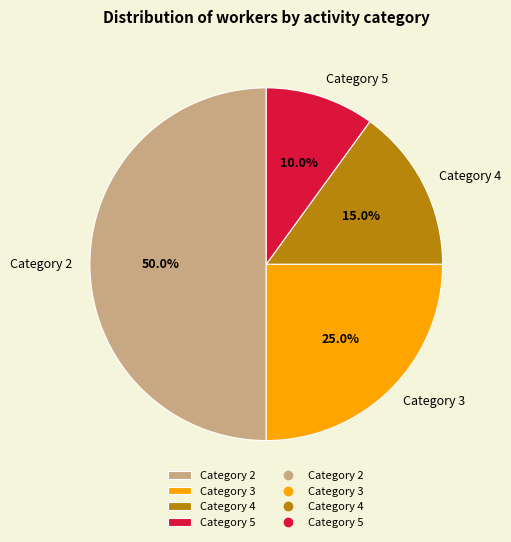

To the nearest percent, what is the difference between the largest and smallest slice percentages?

40%